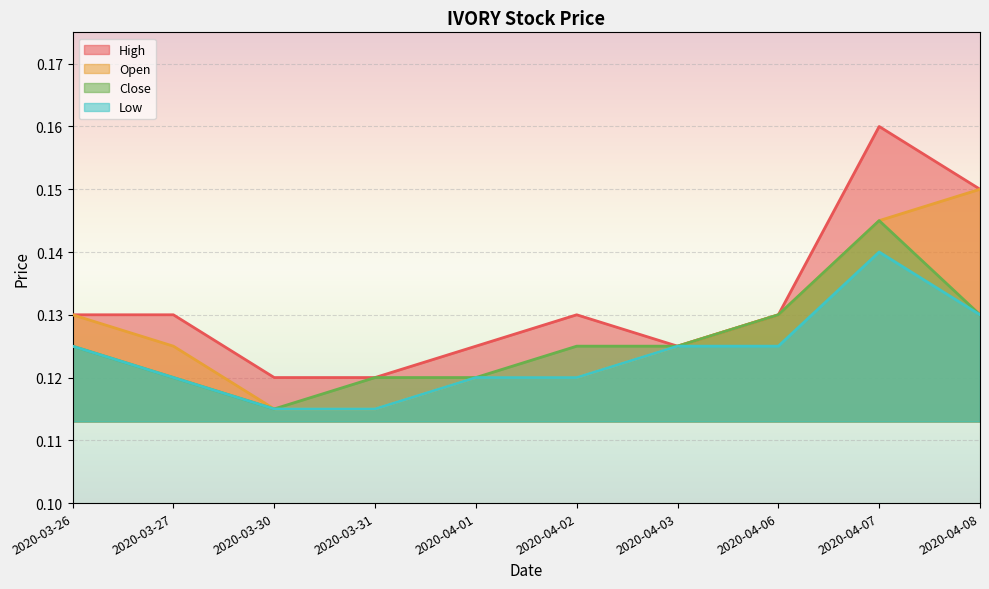

How many distinct data groups are displayed?

4